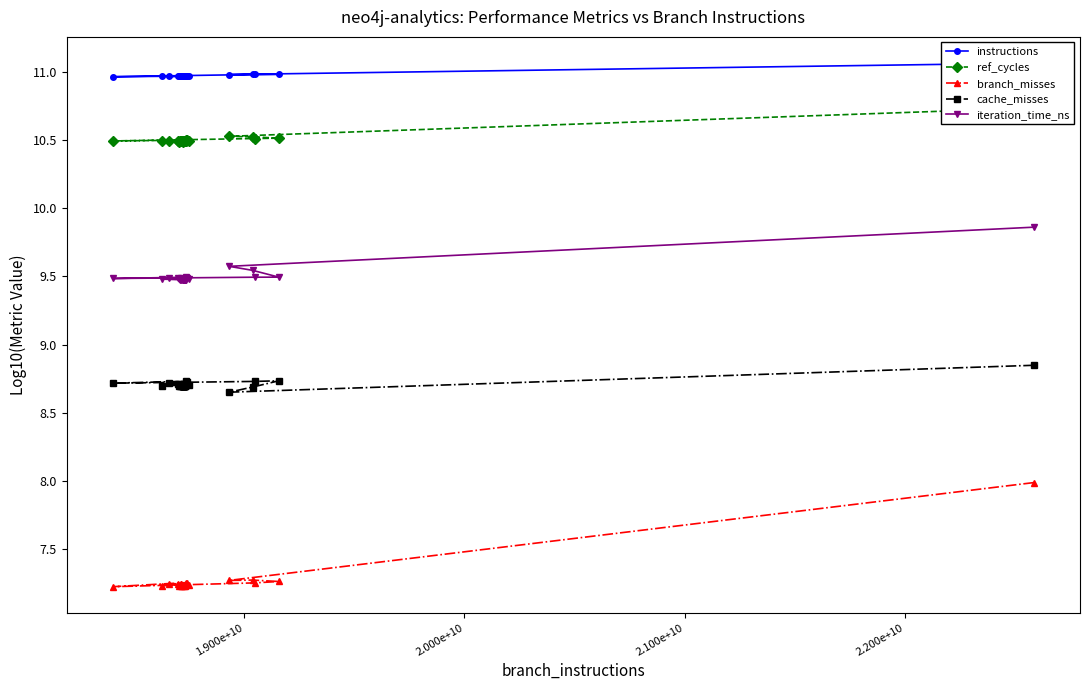

Count the iteration_time_ns values in the range 9 to 10.

40